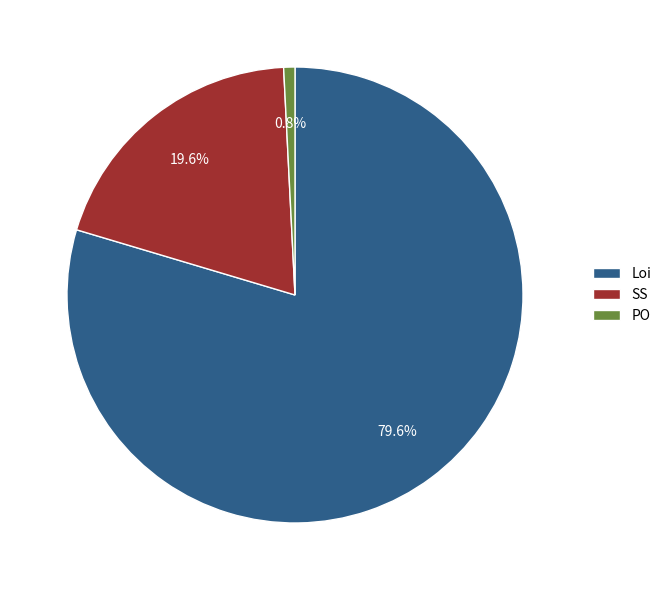

The PO slice represents 1% of the pie. True or false?

True